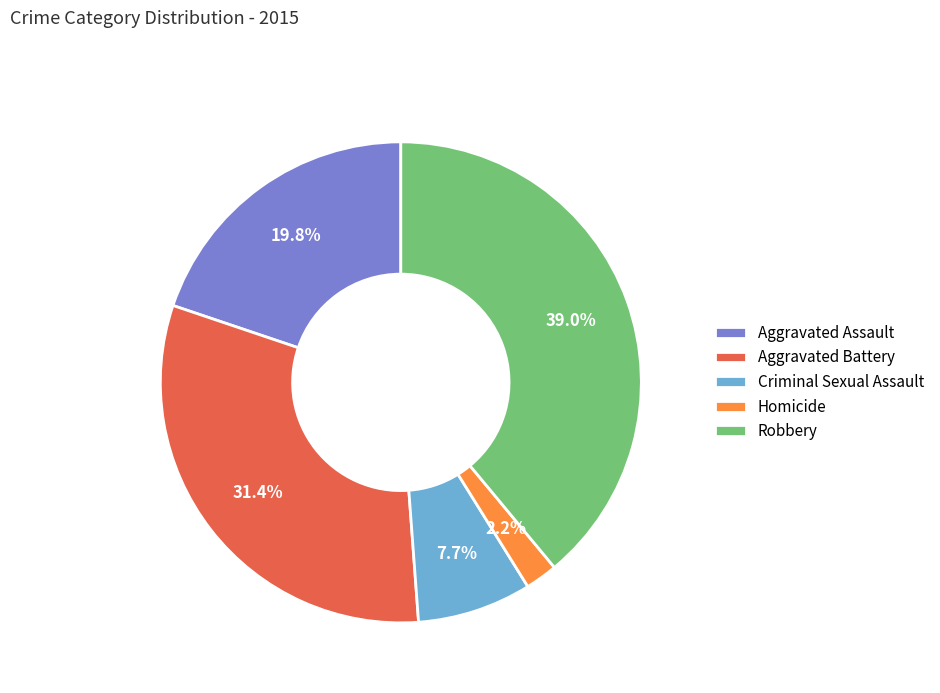

The Aggravated Battery slice represents 31% of the pie. True or false?

True